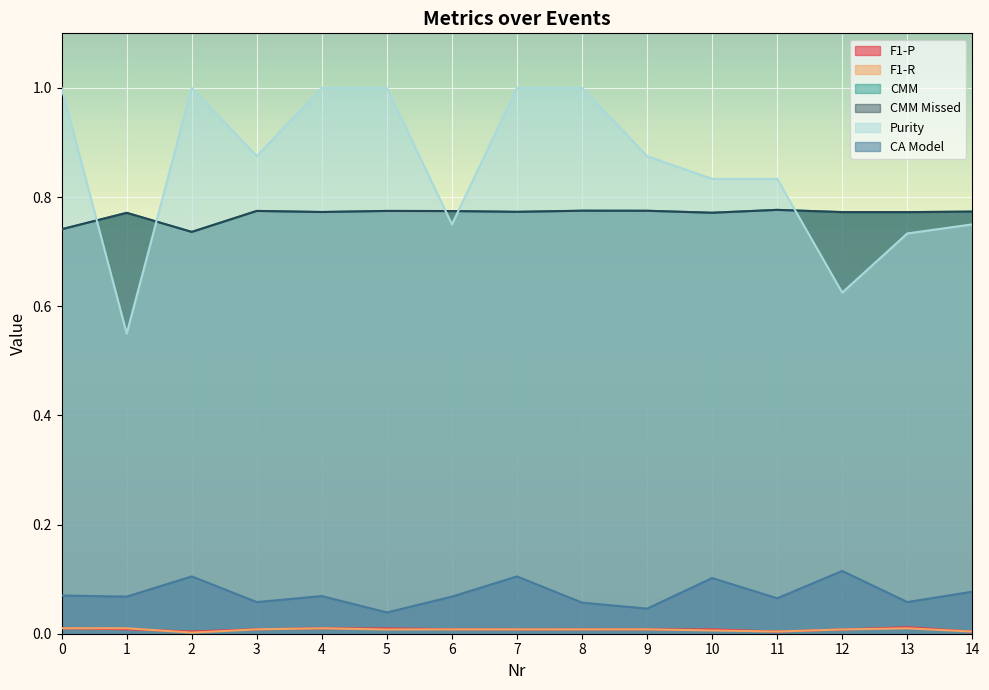

True or false: F1-P has a value of 0.0 at 6.

False